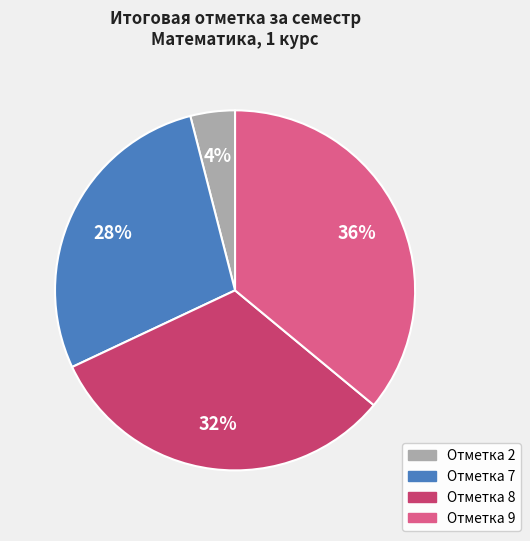

To the nearest percent, what is the difference between the largest and smallest slice percentages?

32%